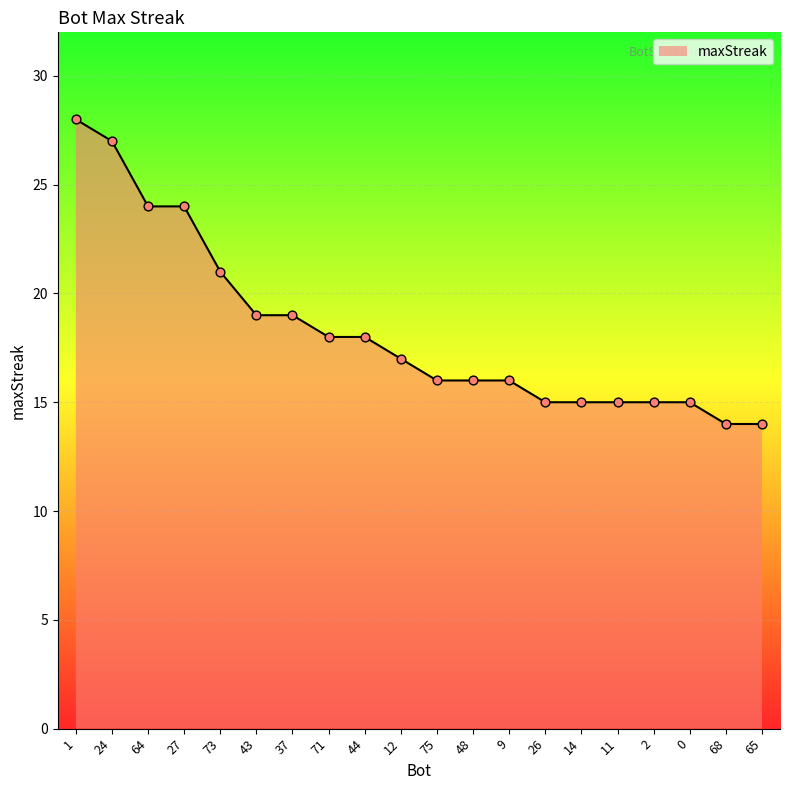

Which has a higher value, 24 or 11?

24